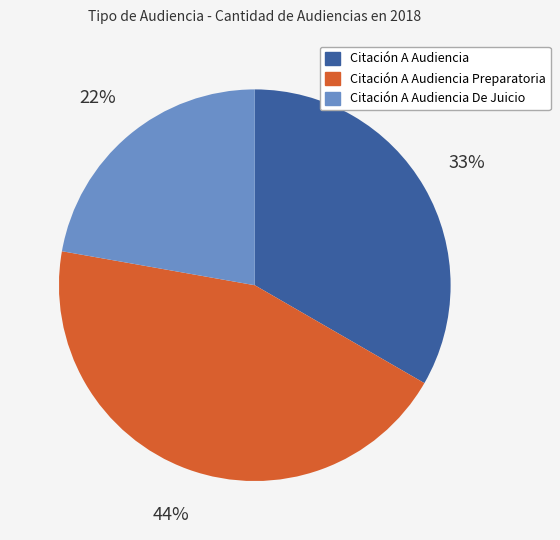

To the nearest percent, what is the average slice percentage?

33%